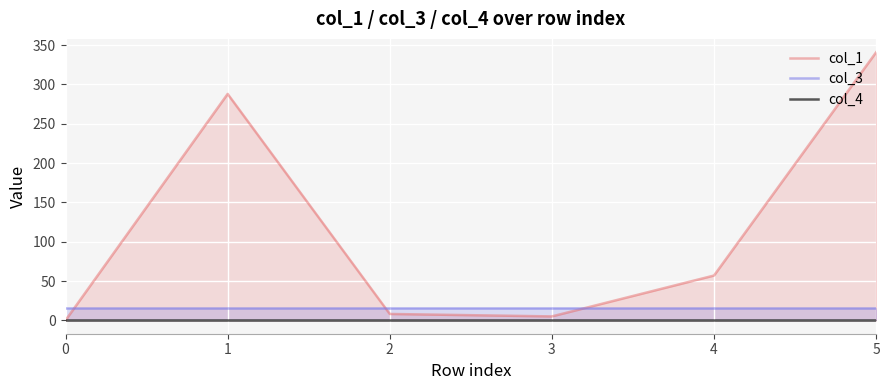

Reading left to right, extract all data points from this chart.

col_1: 0=0.0	1=288.0	2=8.1	3=5.0	4=57.0	5=341.0
col_3: 0=16.0	1=16.0	2=16.0	3=16.0	4=16.0	5=16.0
col_4: 0=0.0	1=0.0	2=0.0	3=0.0	4=0.0	5=0.0